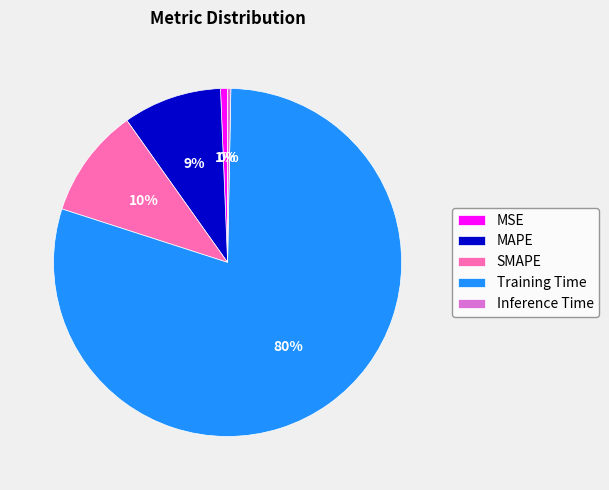

How many segments does this pie chart have?

5